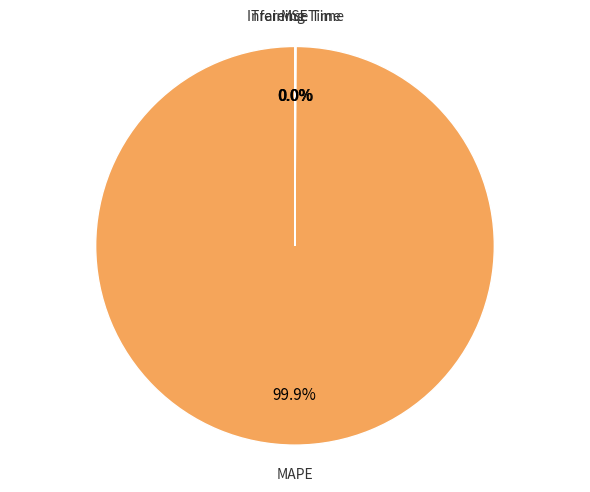

Does any single category account for the majority?

Yes